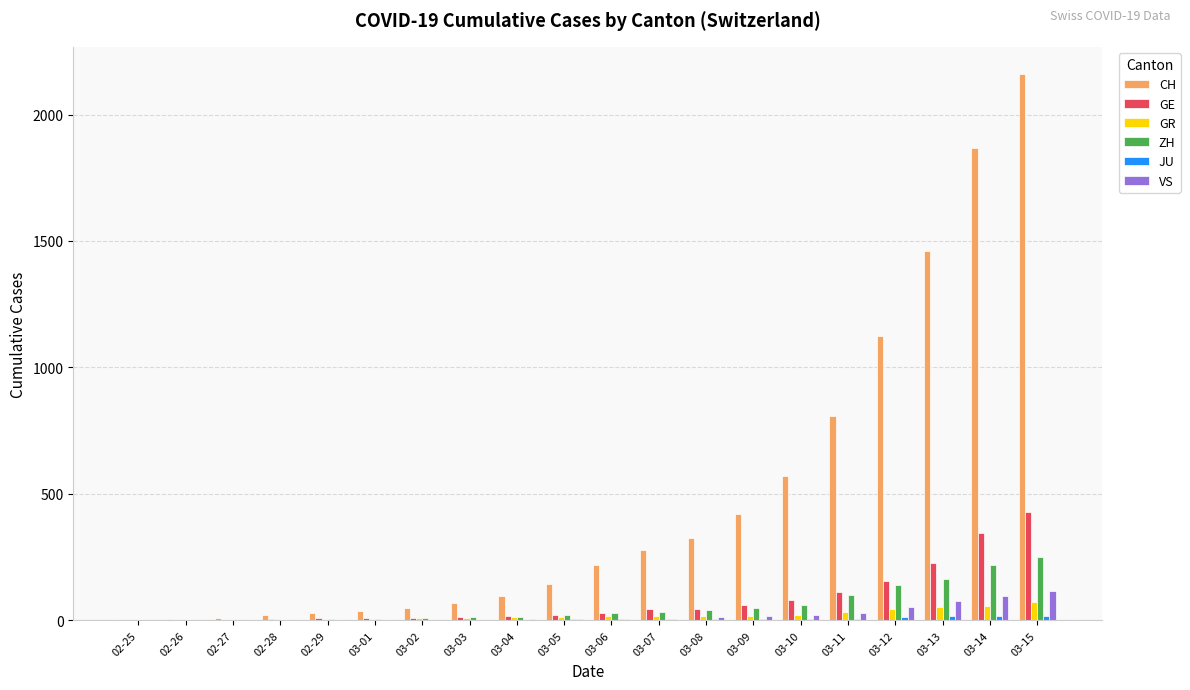

The value of ZH at 03-15 is 250. True or false?

True